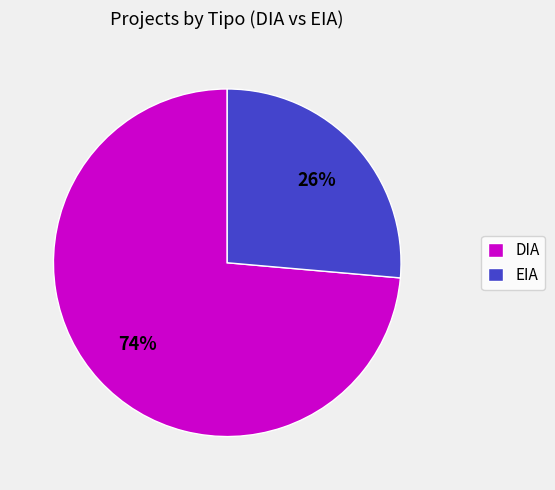

To the nearest percent, what is the combined percentage of EIA and DIA?

100%